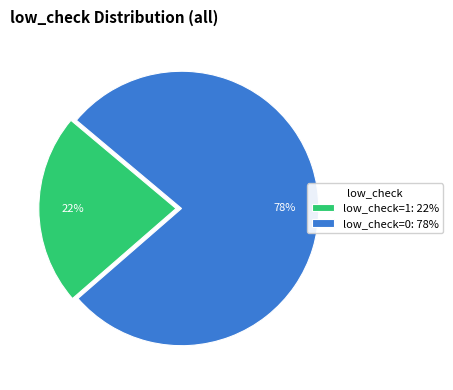

To the nearest percent, what is the average slice percentage?

50%